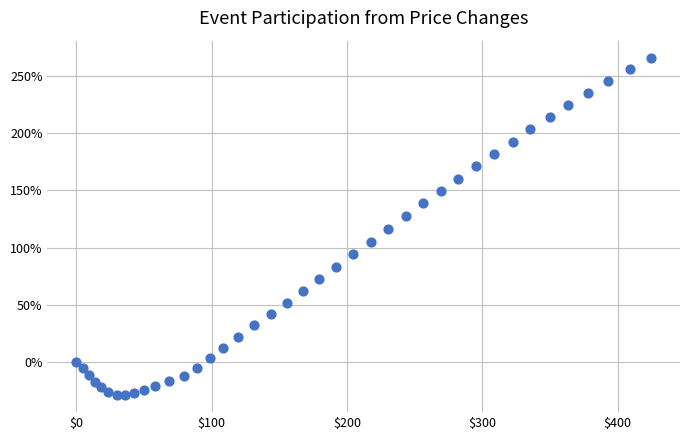

What is the range of X values (max minus min)?

424.8